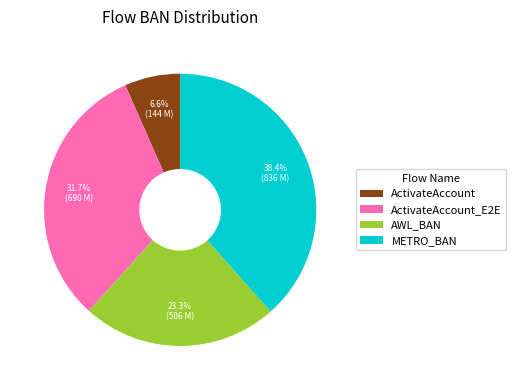

What percentage is NOT represented by ActivateAccount?

93.4%